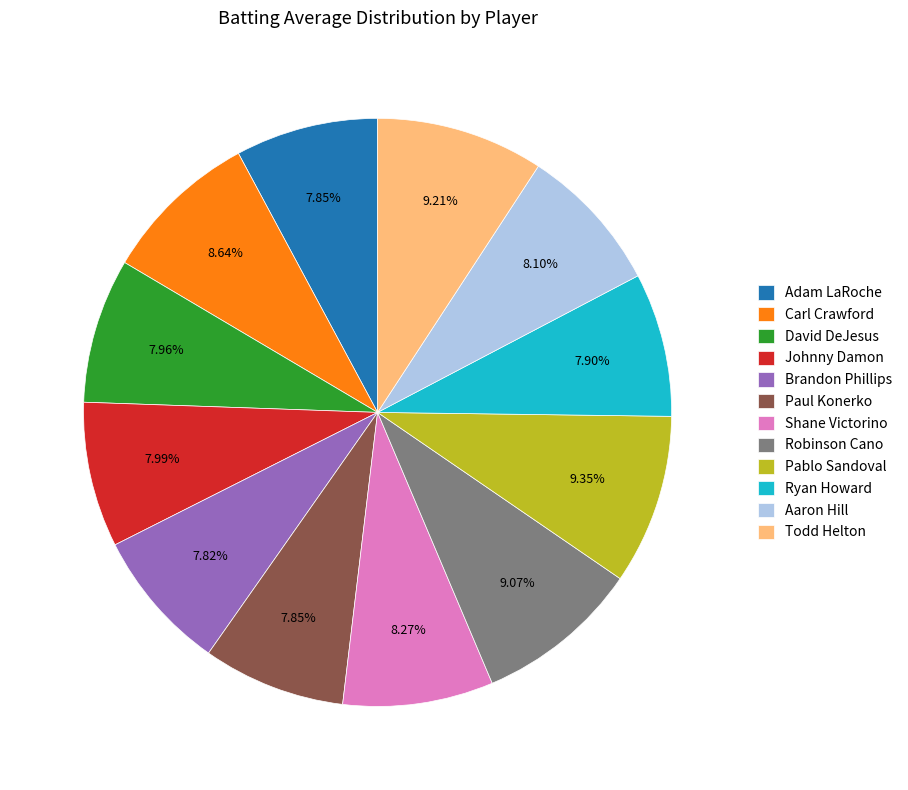

Is it true that Robinson Cano is 1% of the pie?

False